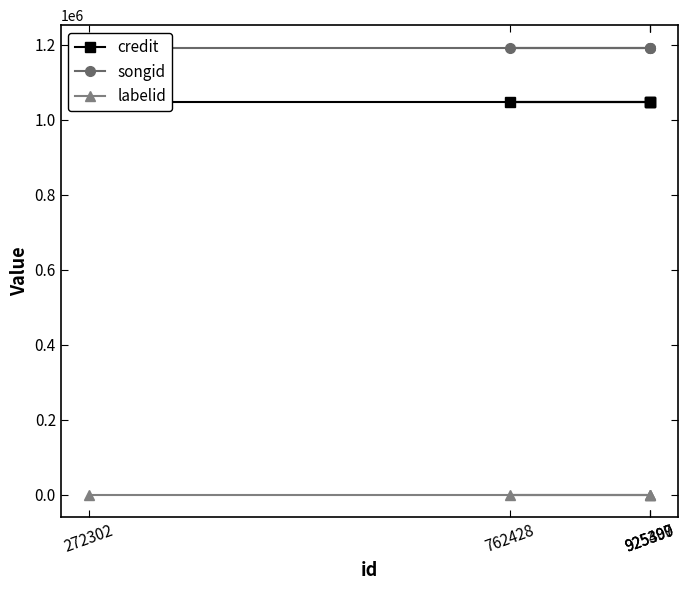

What is the label of the 5th point from the left?

925400